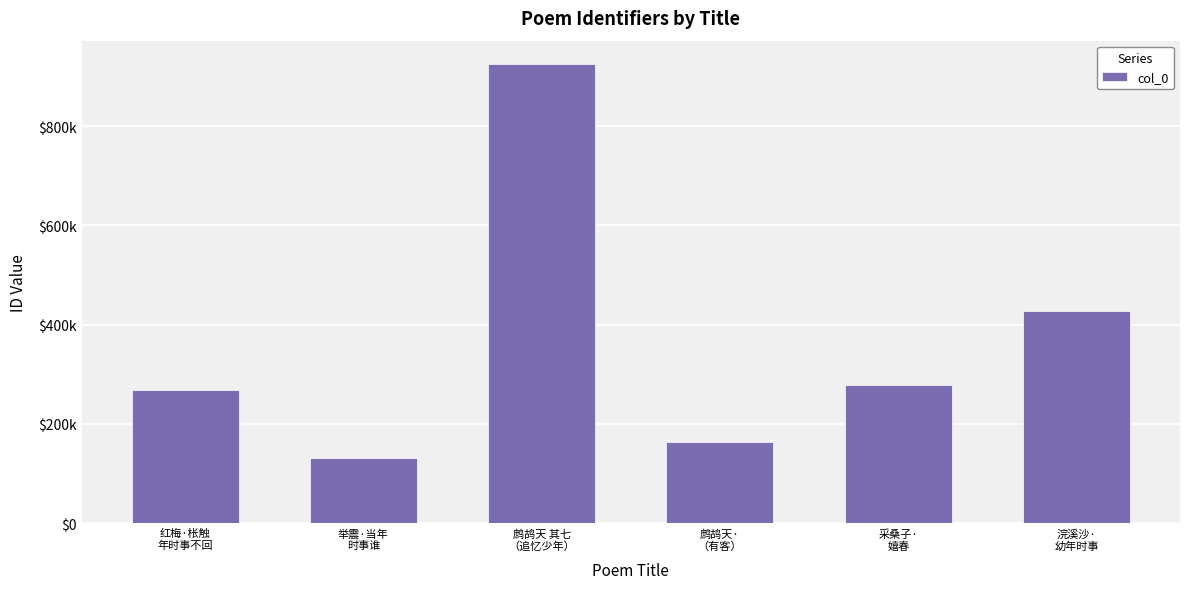

What is the change in value from 红梅·枨触
年时事不回 to 鹧鸪天 其七
（追忆少年）?

+657995